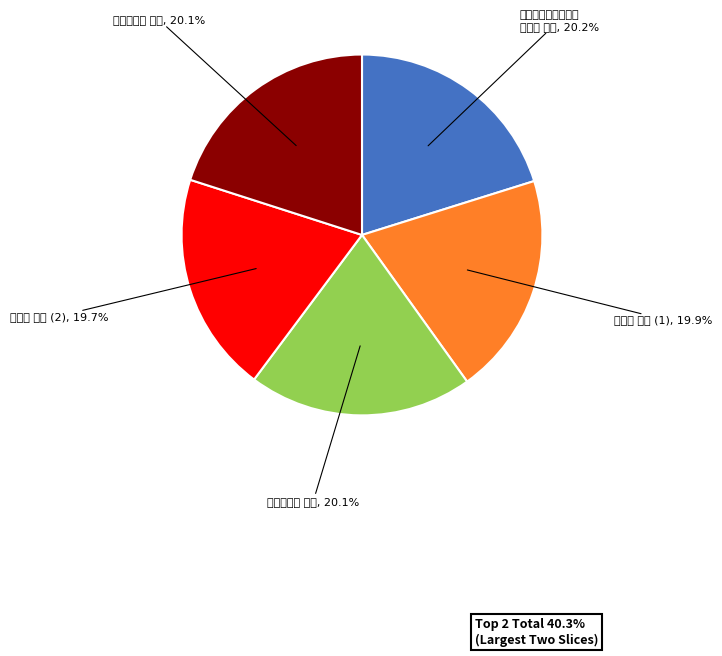

How many segments does this pie chart have?

5